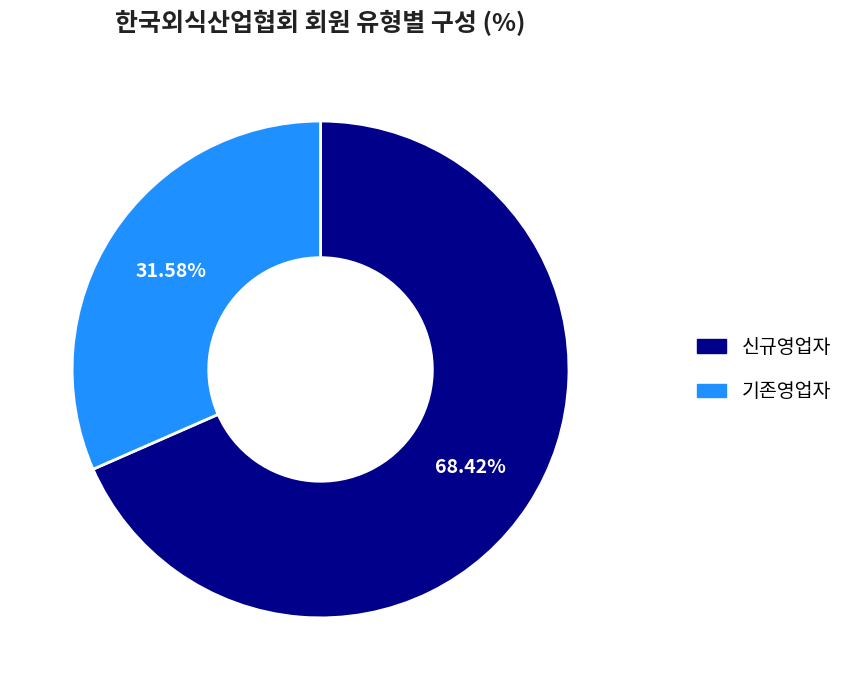

Is the sum of 기존영업자 and 신규영업자 greater than half?

Yes